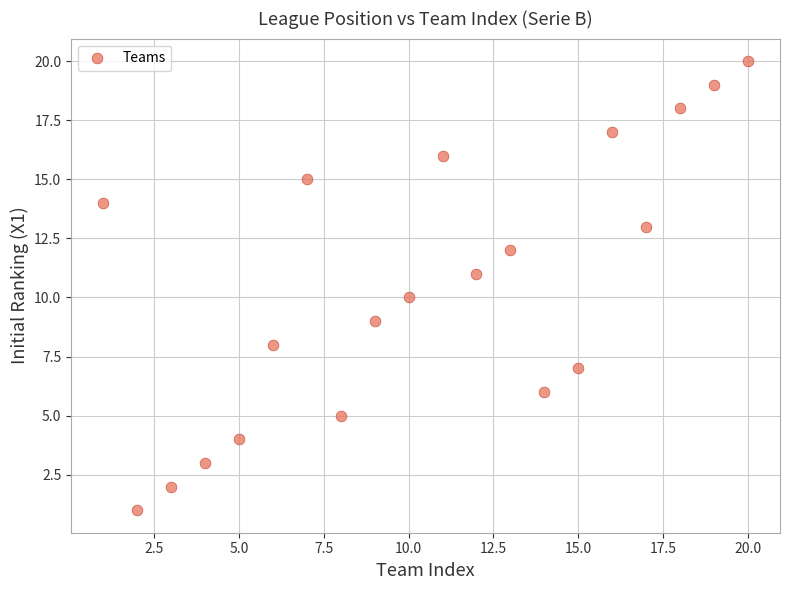

What is the range of Y values (max minus min)?

19